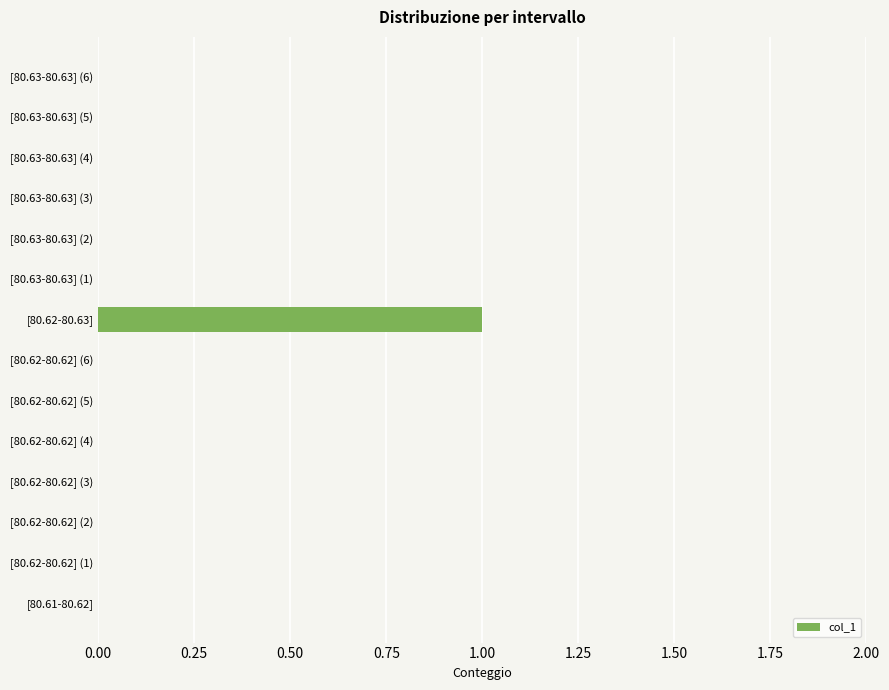

Between [80.61-80.62] and [80.62-80.63], which is larger?

[80.62-80.63]